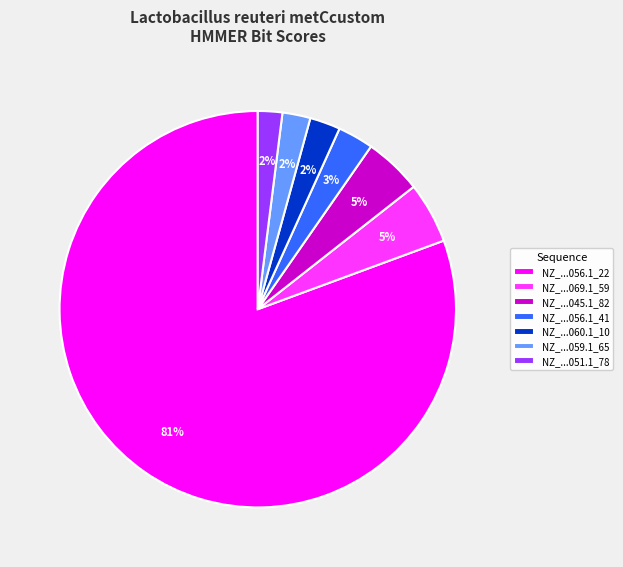

To the nearest percent, what percentage of the pie is NZ_...045.1_82?

5%